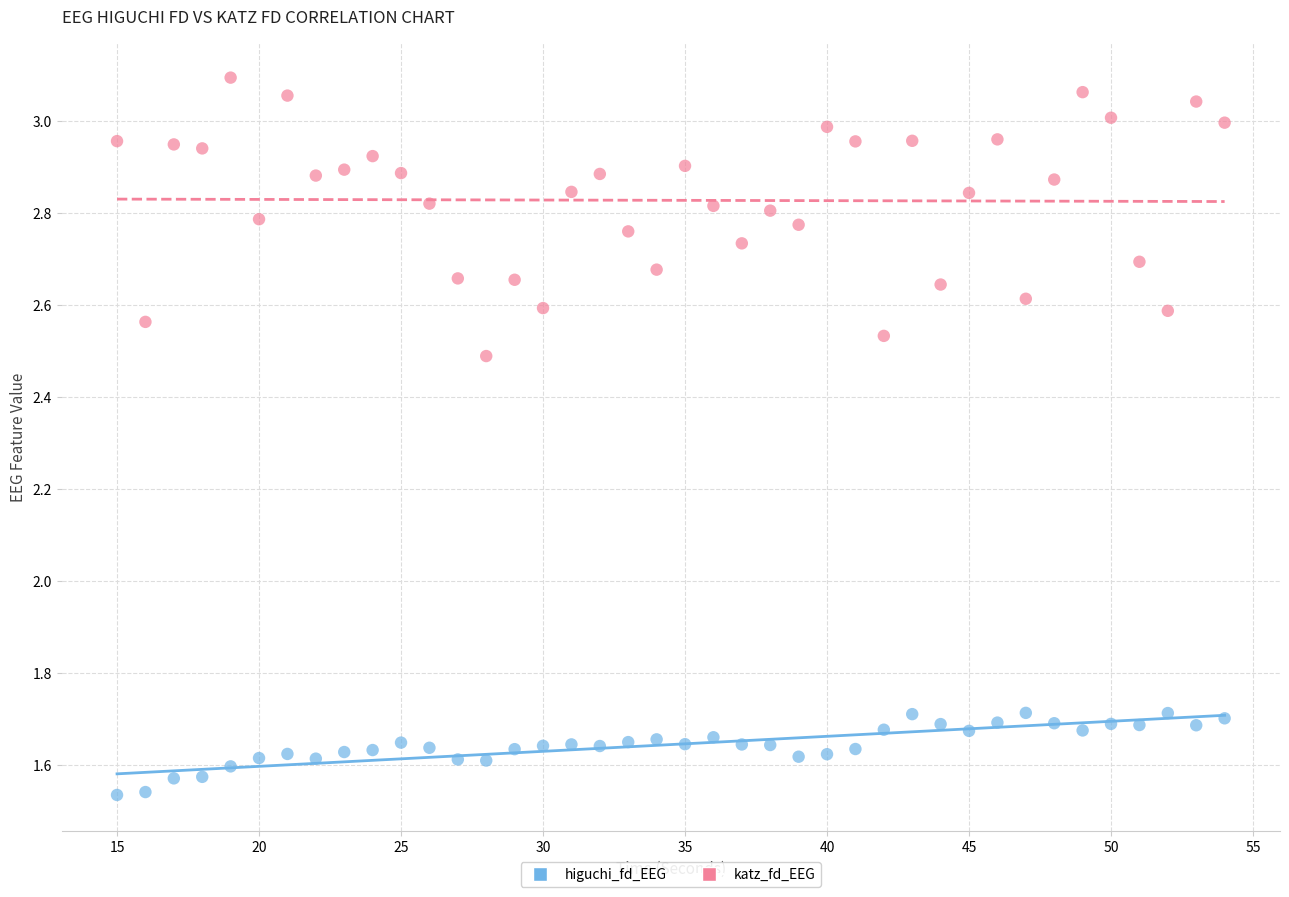

Which series reaches the maximum Y coordinate?

katz_fd_EEG